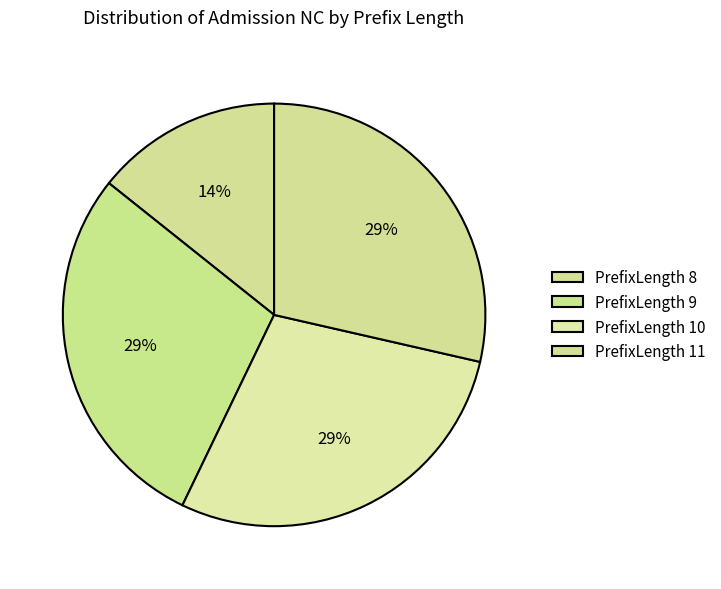

How many slices are in this pie chart?

4